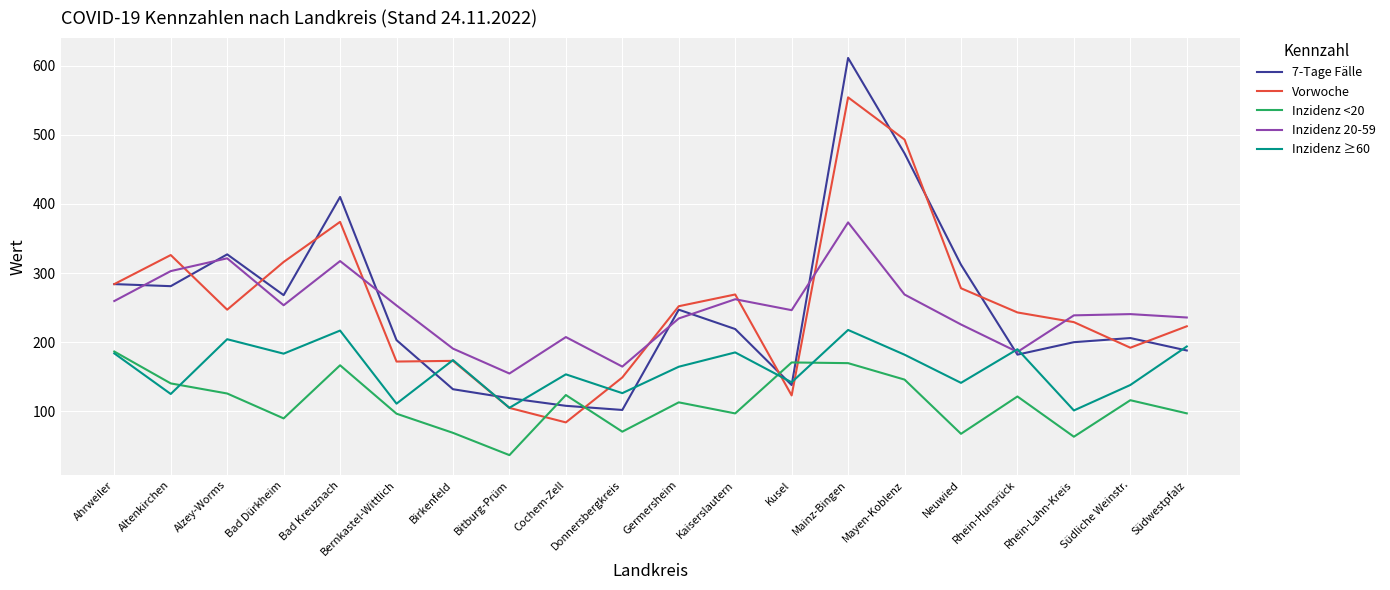

What is the minimum value for Inzidenz ≥60?

101.3